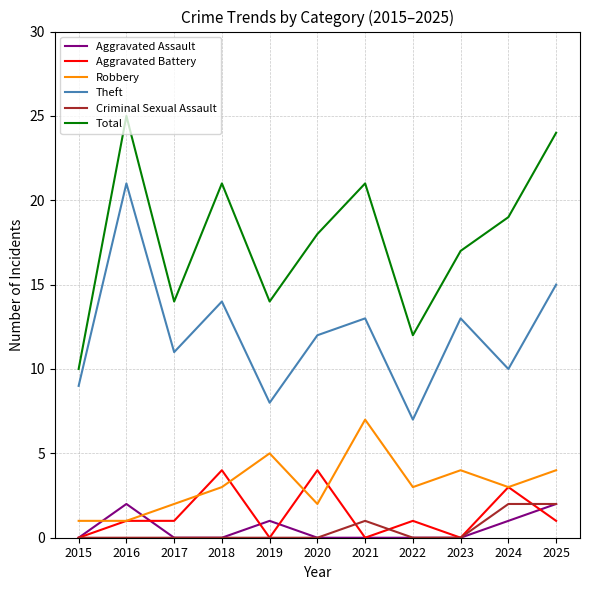

True or false: Aggravated Battery and Robbery intersect in this chart.

True